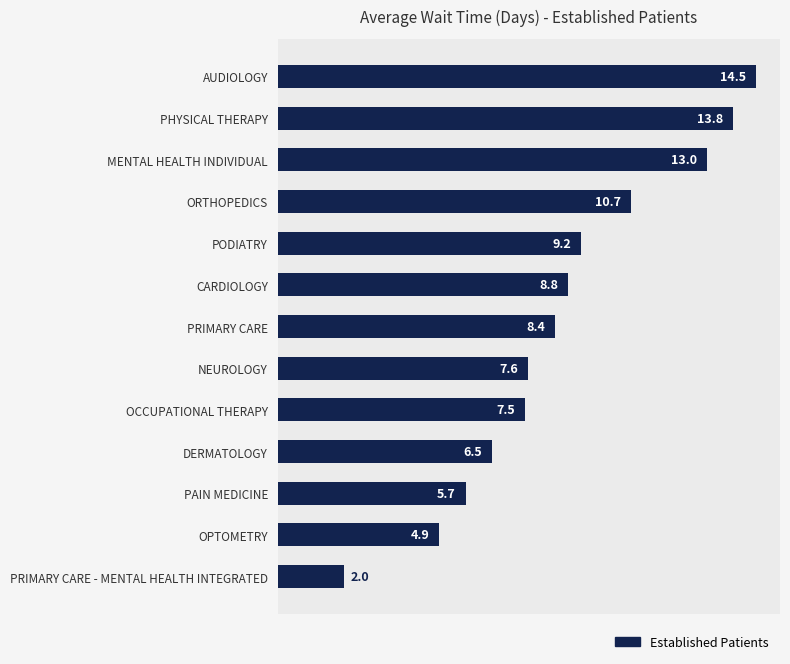

Between NEUROLOGY and OPTOMETRY, which is larger?

NEUROLOGY